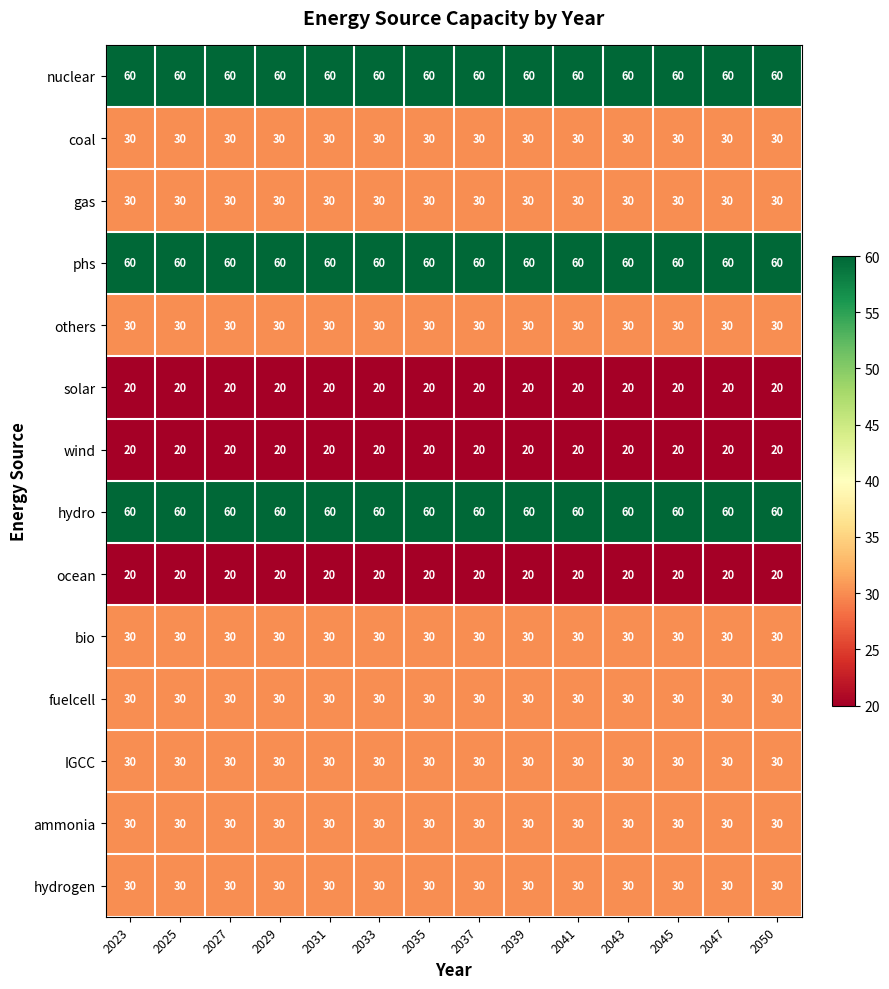

True or false: fuelcell has a value of 30 at 2037.

True